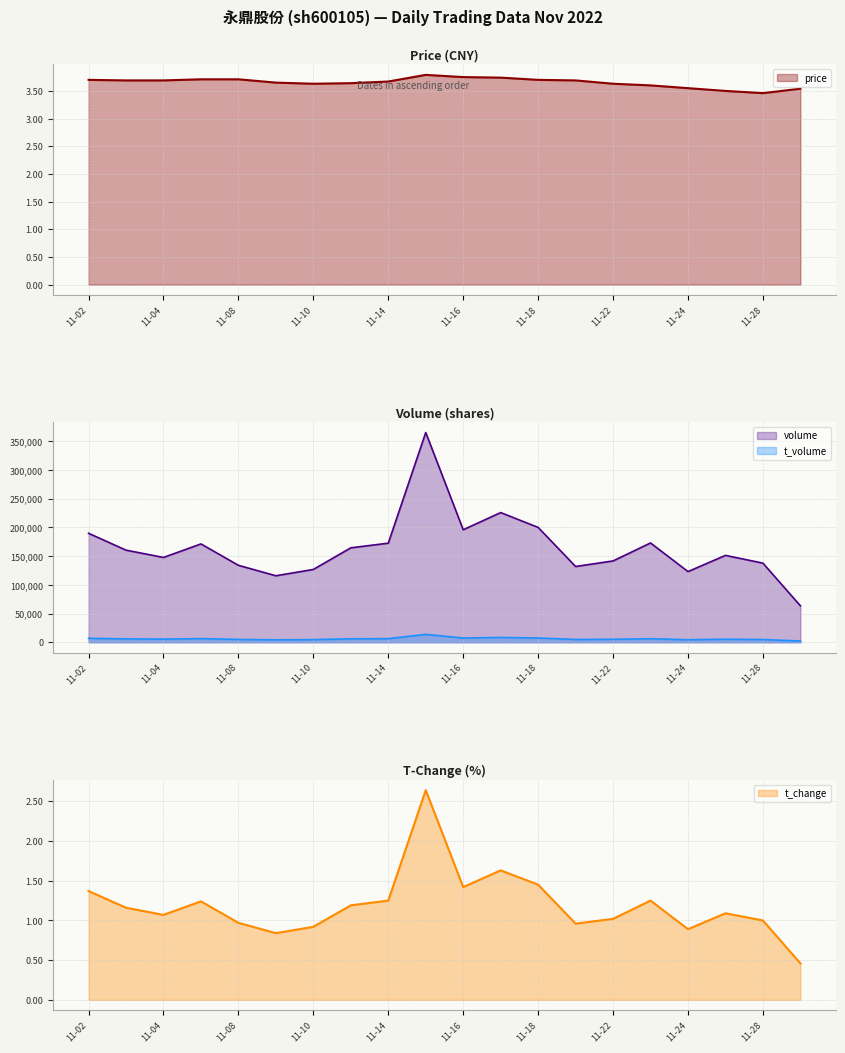

In t_volume, how many points are higher than both neighbors (excluding endpoints)?

5